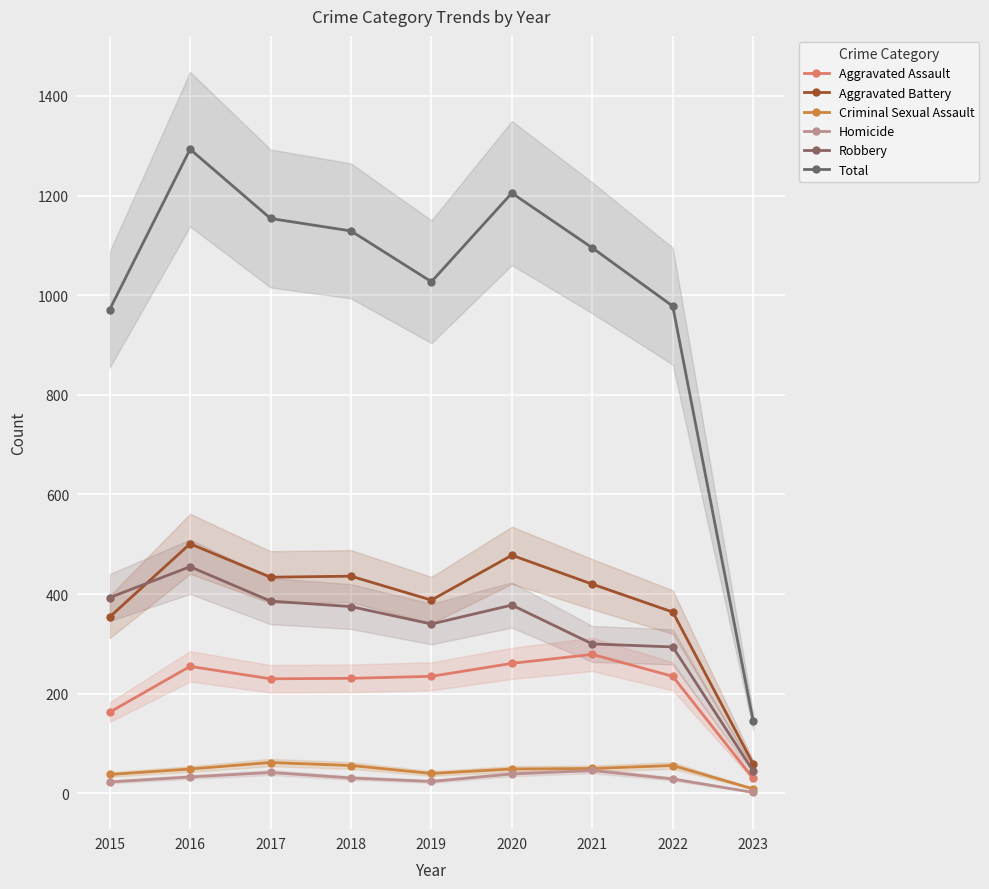

Reading right to left, what are all the values shown in this chart?

Aggravated Assault: 30	235	279	261	235	231	230	255	163
Aggravated Battery: 59	364	420	478	388	436	434	501	354
Criminal Sexual Assault: 9	56	50	49	40	56	62	49	38
Homicide: 2	29	46	39	24	31	42	33	23
Robbery: 45	294	300	378	340	375	386	455	393
Total: 145	978	1095	1205	1027	1129	1154	1293	971